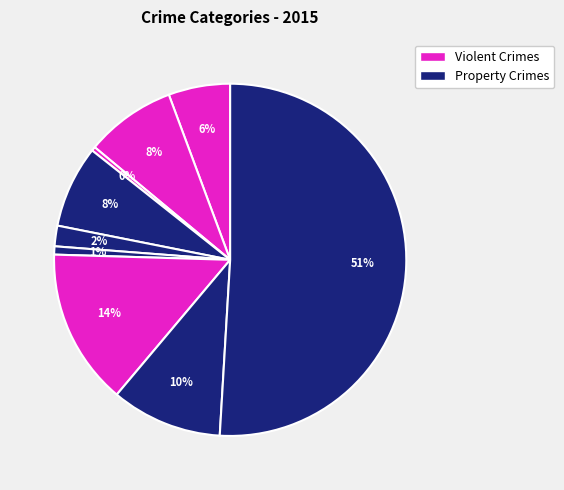

Count the number of slices in the pie.

9